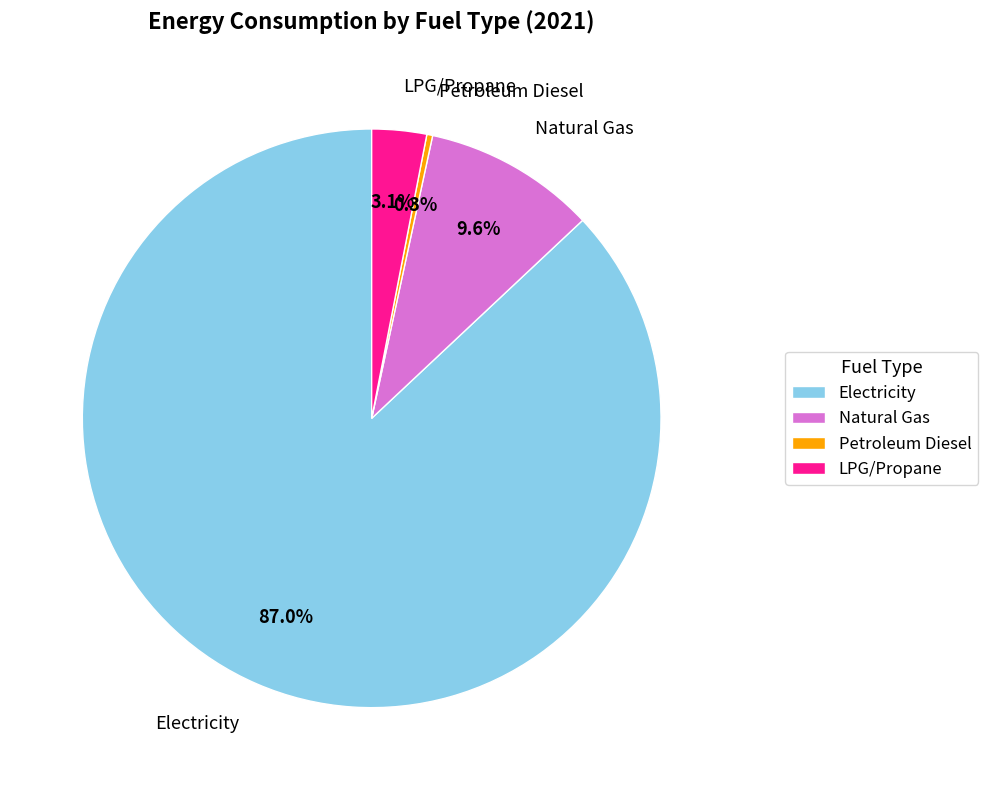

Is the sum of LPG/Propane and Petroleum Diesel greater than half?

No